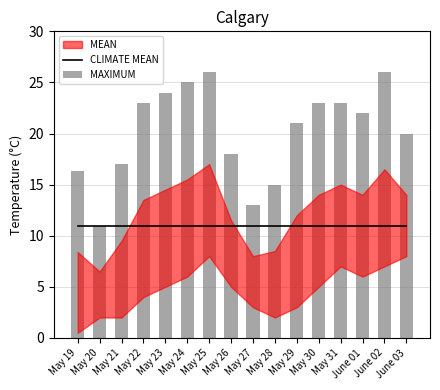

Which label corresponds to the largest value in the chart?

May 25